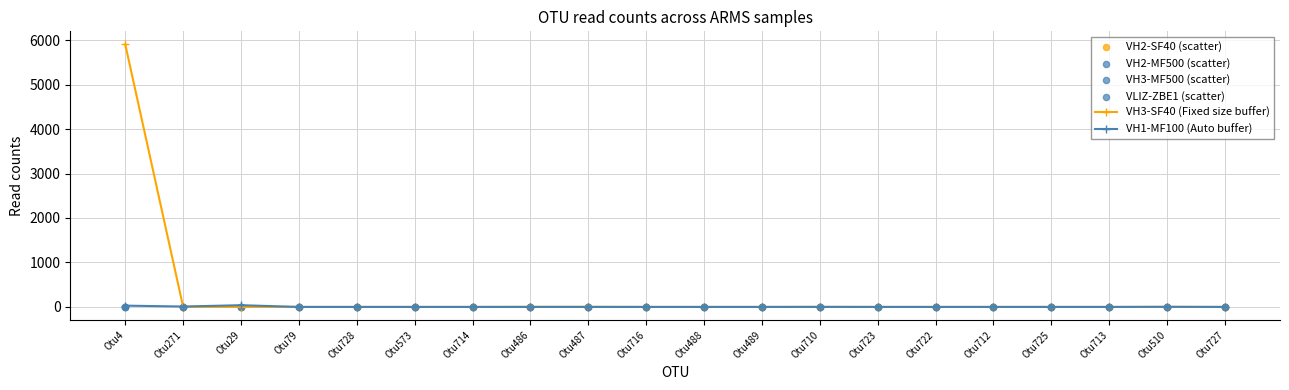

Which series has the largest Y range (max minus min)?

VH3-SF40 (Fixed size buffer)